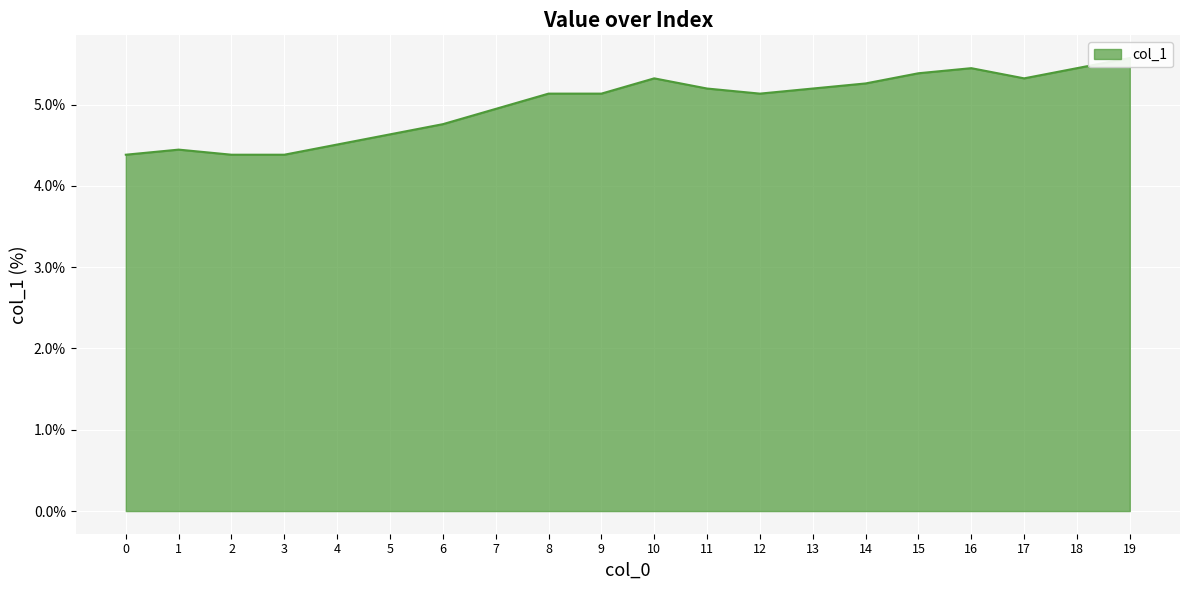

Approximately how many times larger is the value at 19 compared to 17?

1.0